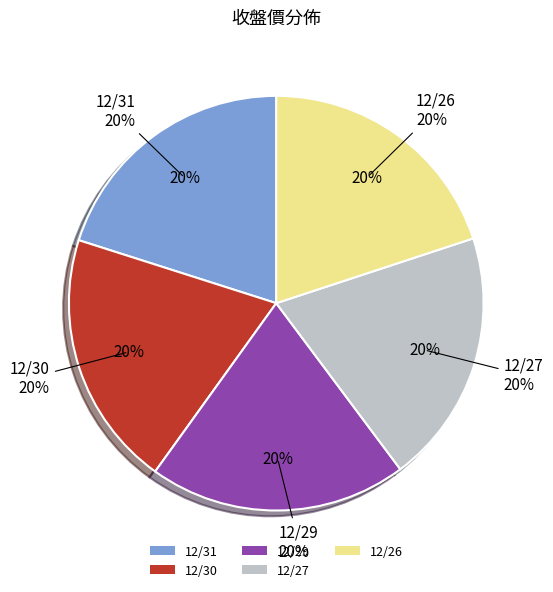

To the nearest percent, what percentage of the pie is 12/27?

20%